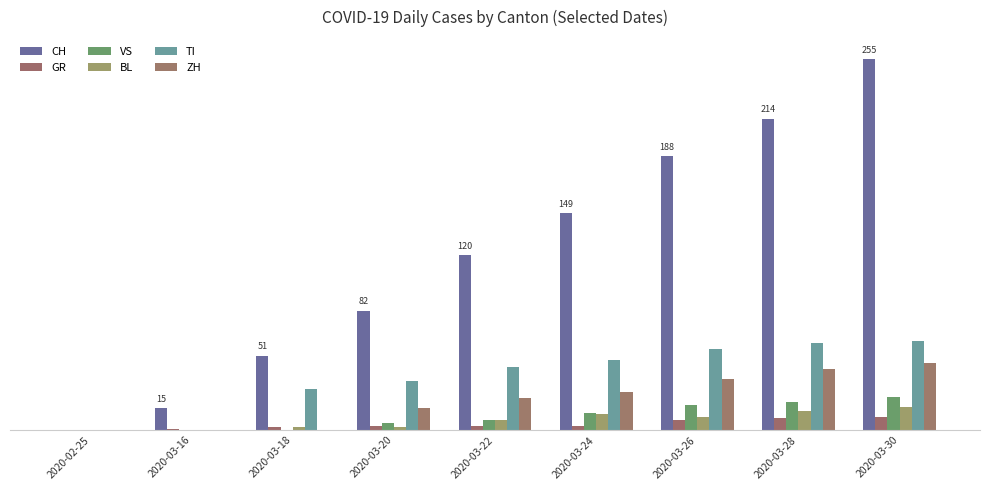

What is the average value of the TI series?

37